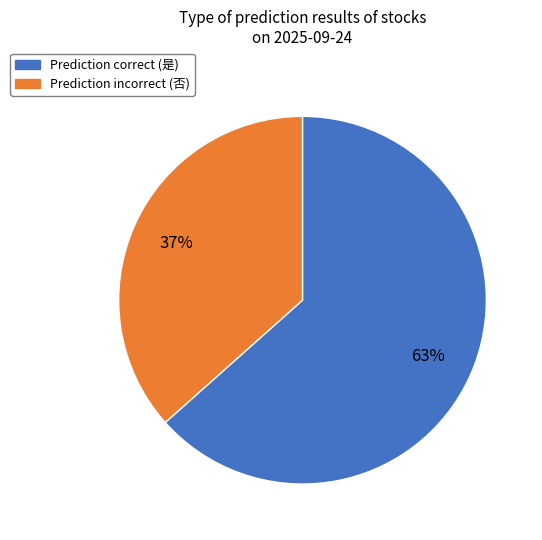

To the nearest percent, what is the average slice percentage?

50%